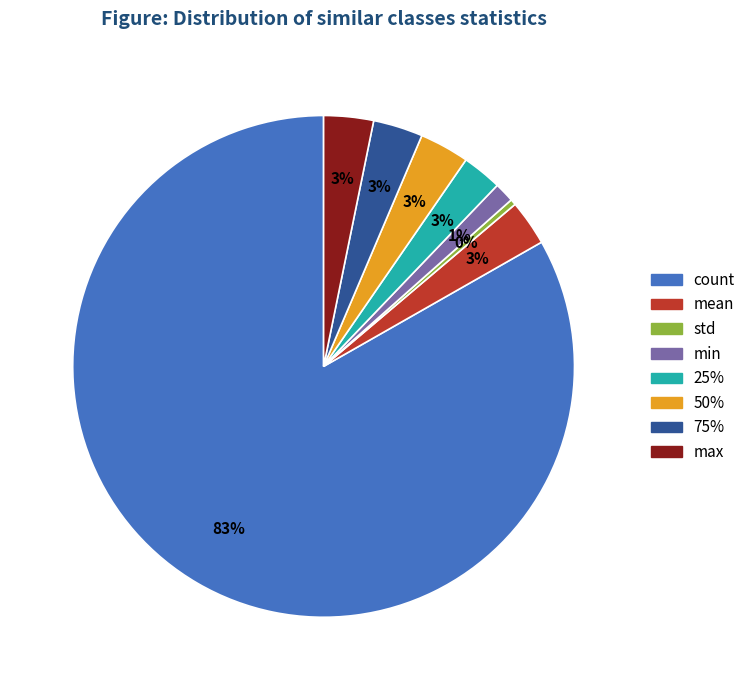

Count the number of slices in the pie.

8